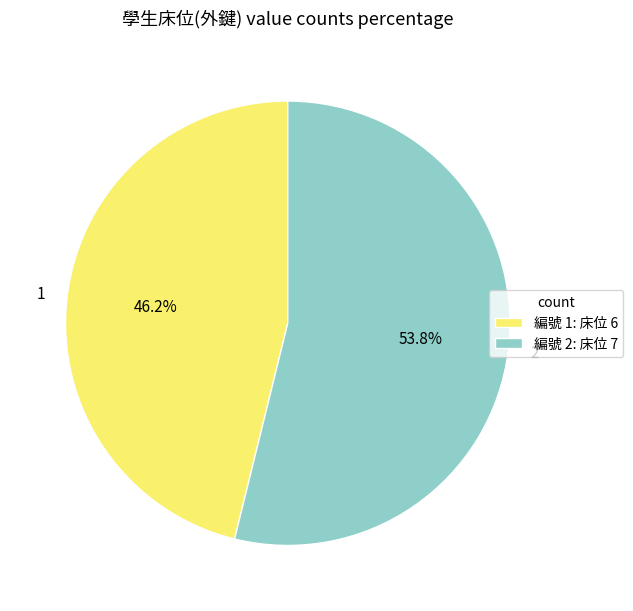

Which slice is the smallest?

1